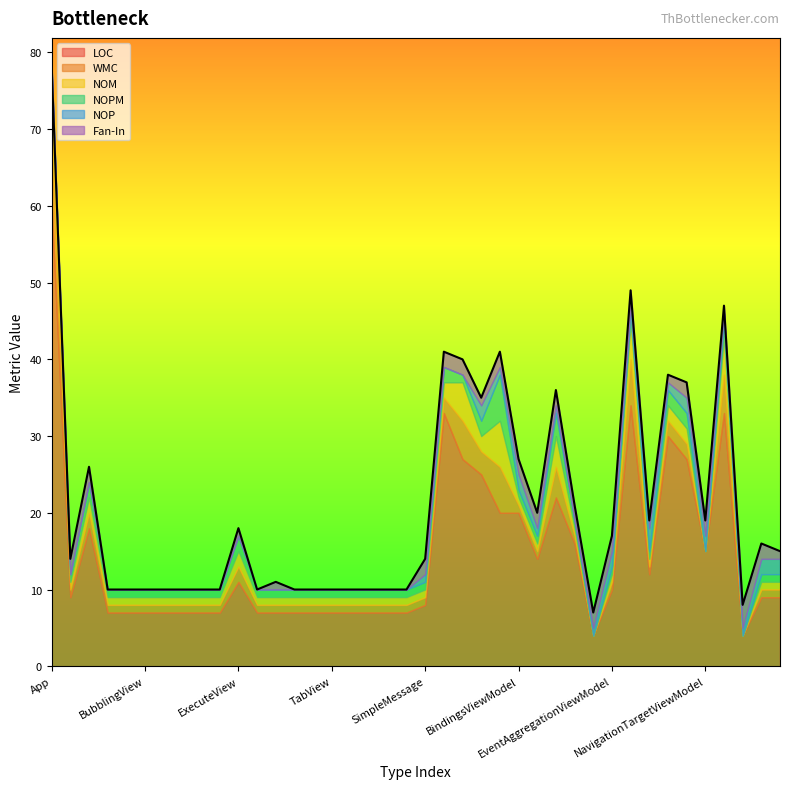

True or false: LOC and NOM cross at least once.

False